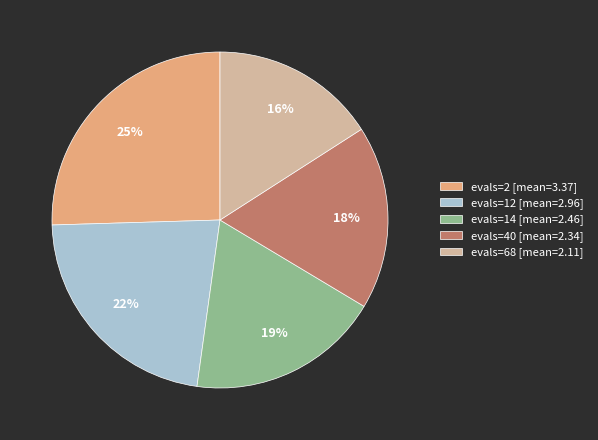

Which has a higher value, evals=2 [mean=3.37] or evals=68 [mean=2.11]?

evals=2 [mean=3.37]